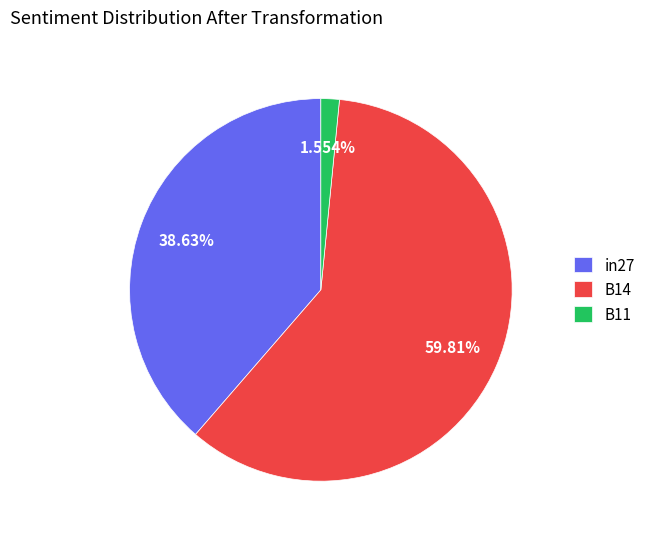

Is the sum of B11 and in27 greater than half?

No